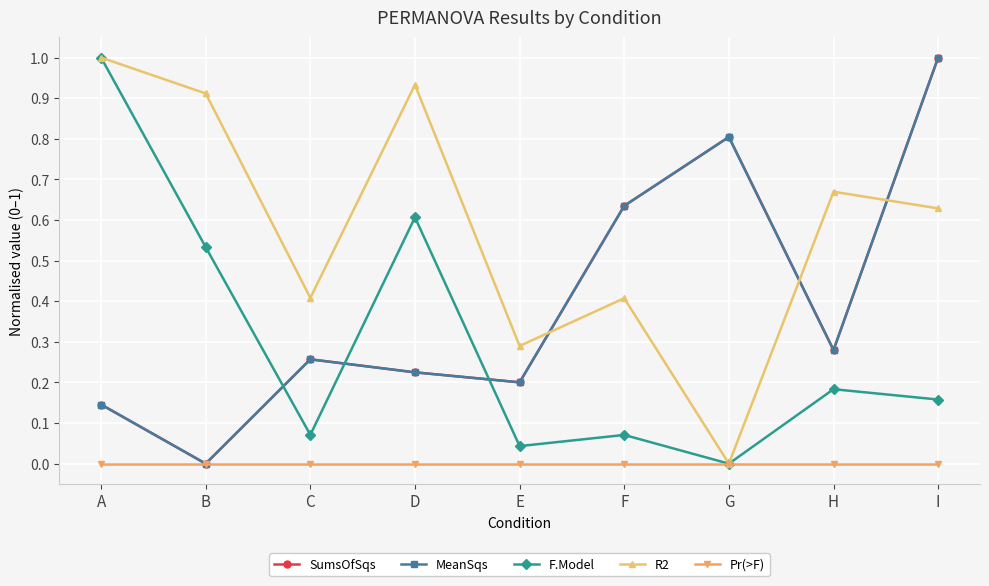

What is the difference between the highest and lowest values at C?

0.4